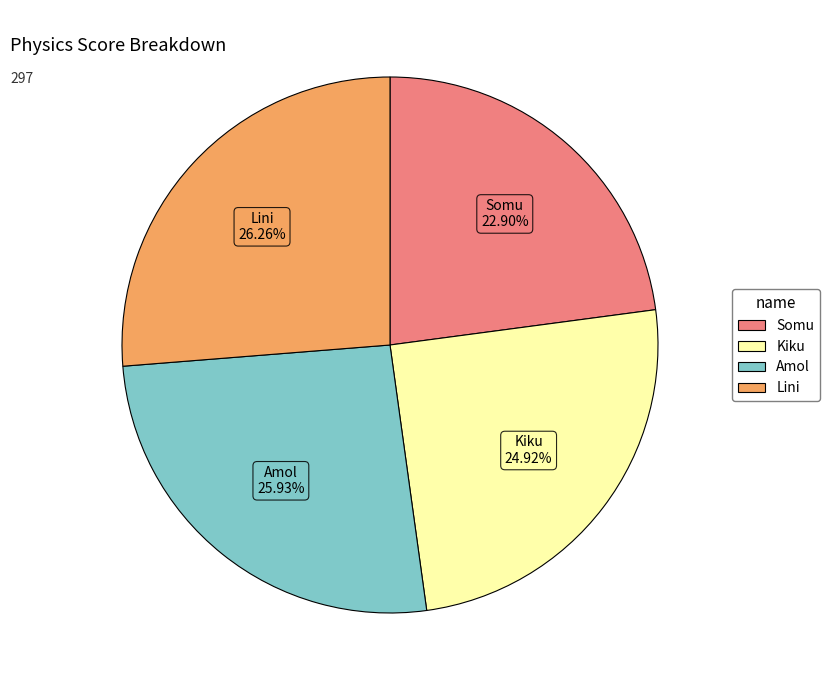

Is it true that Kiku is 25% of the pie?

True